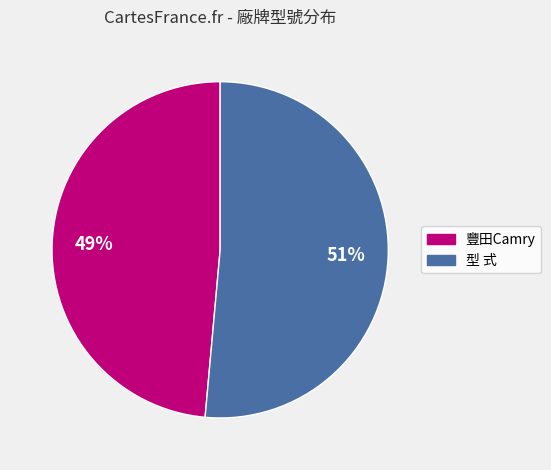

Is the sum of 豐田Camry and 型 式 greater than half?

Yes